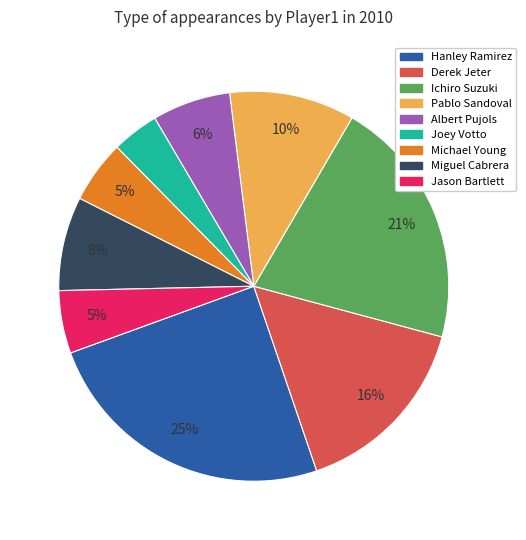

Approximately how many times larger is the value at Pablo Sandoval compared to Ichiro Suzuki?

0.5